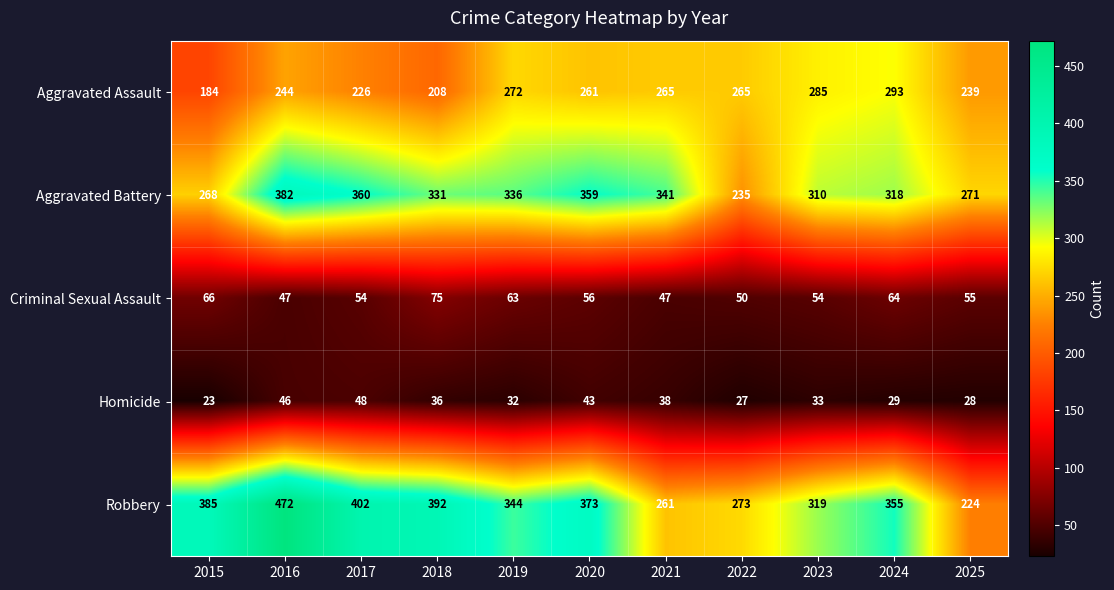

What value does the Robbery series have at 2019, to the nearest 10?

340